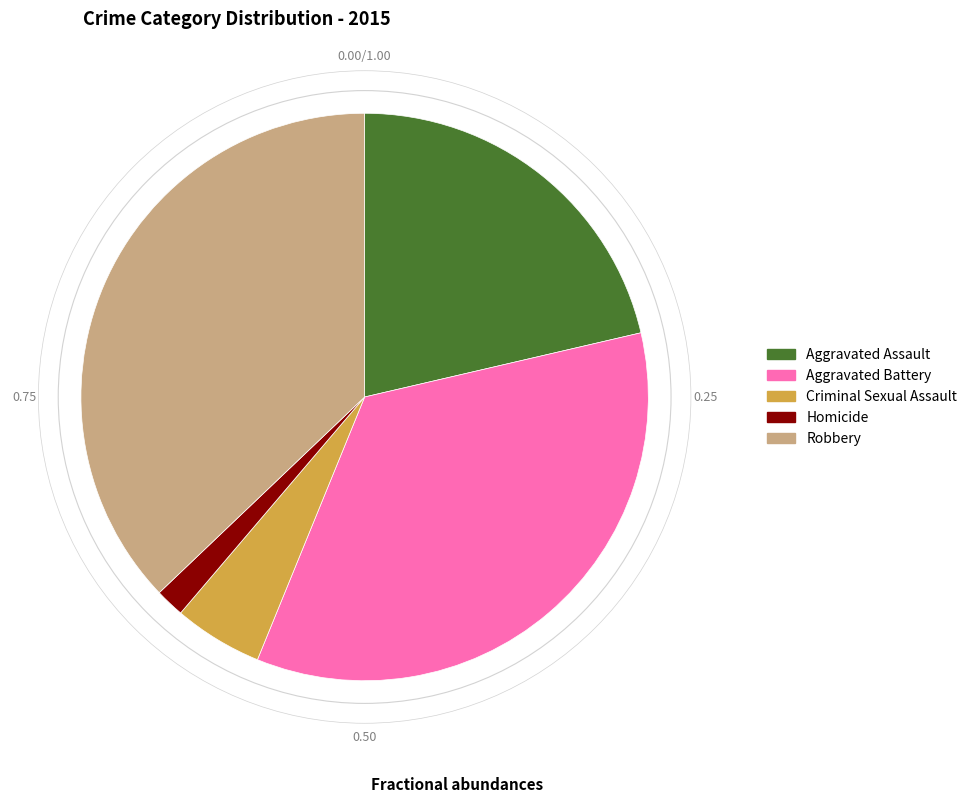

True or false: Homicide accounts for 2% of the total.

True